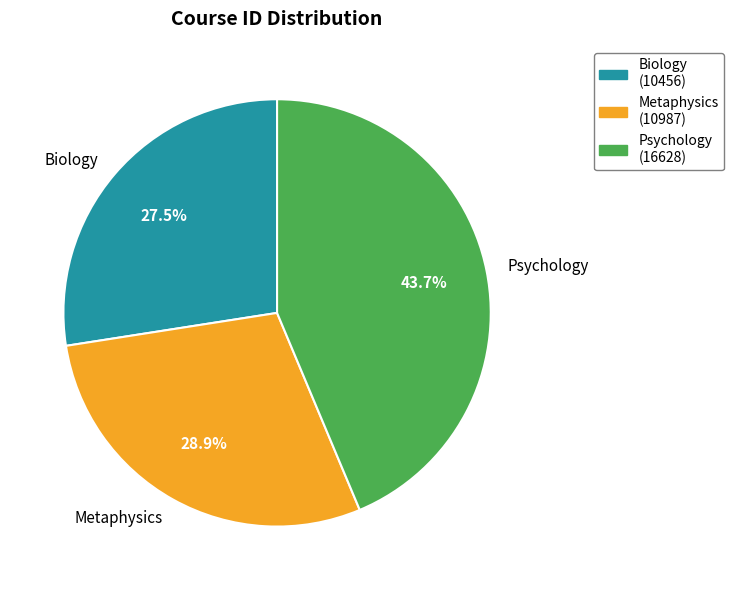

Does Biology account for over 50% of the chart?

No